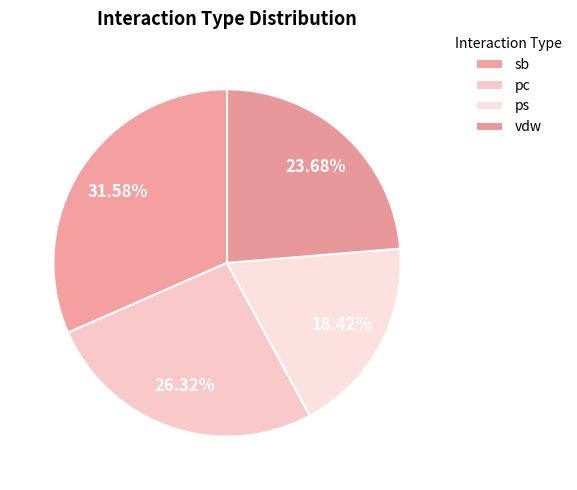

Count the number of slices in the pie.

4